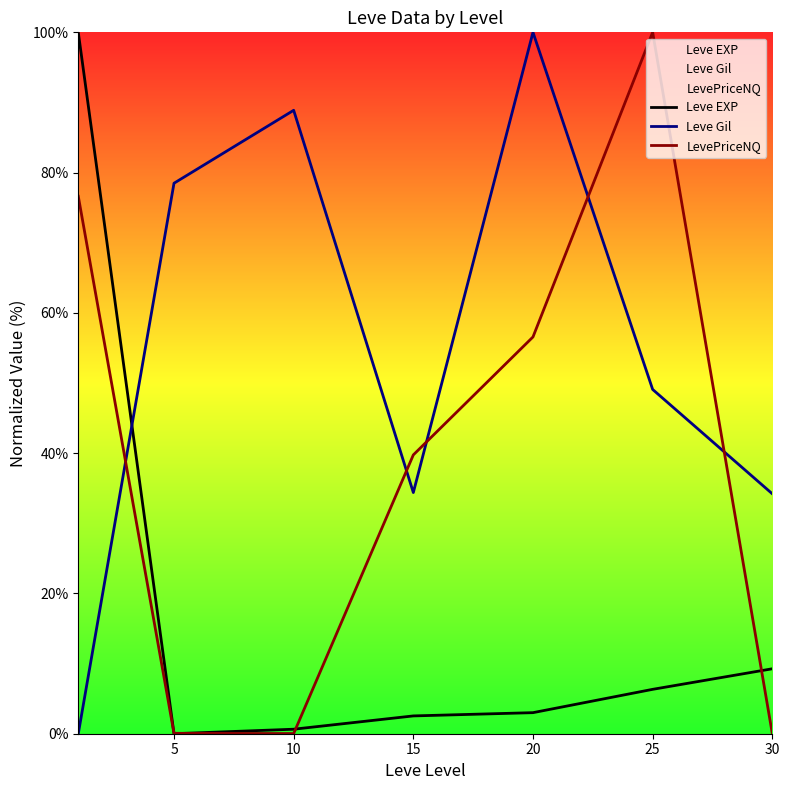

What is the difference between the highest and lowest values at 30?

34.2